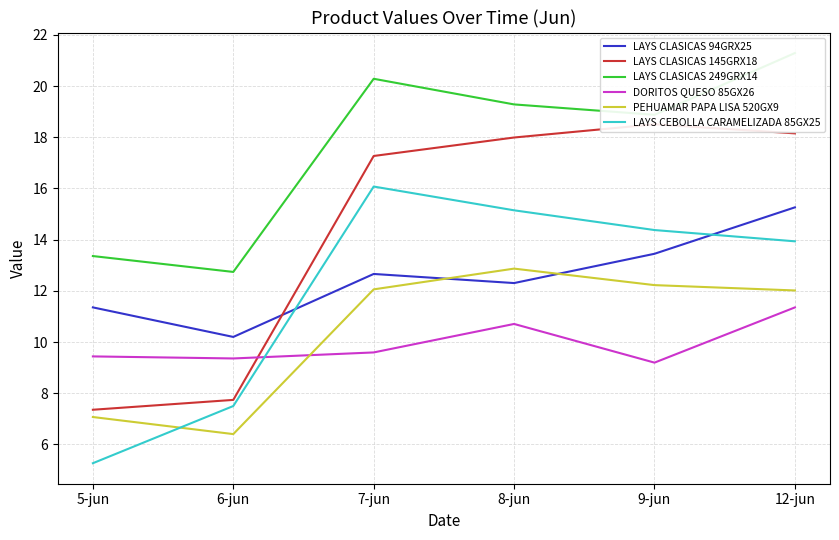

Rank the series at 5-jun from lowest to highest value.

LAYS CEBOLLA CARAMELIZADA 85GX25, PEHUAMAR PAPA LISA 520GX9, LAYS CLASICAS 145GRX18, DORITOS QUESO 85GX26, LAYS CLASICAS 94GRX25, LAYS CLASICAS 249GRX14